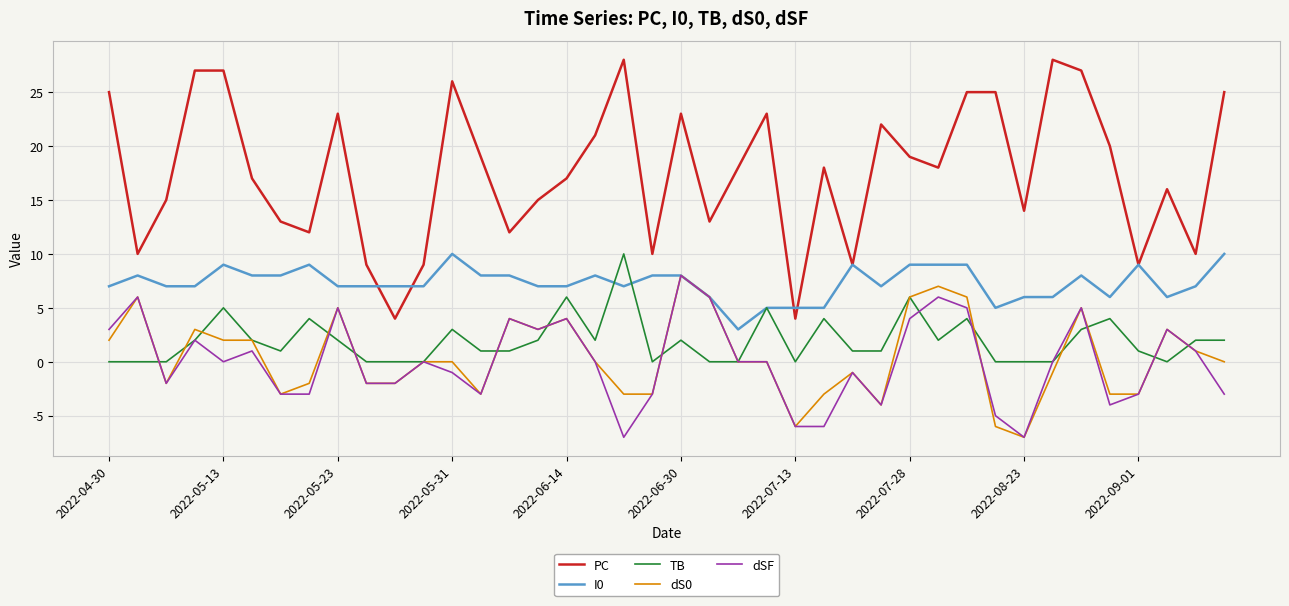

True or false: PC and dS0 intersect in this chart.

False